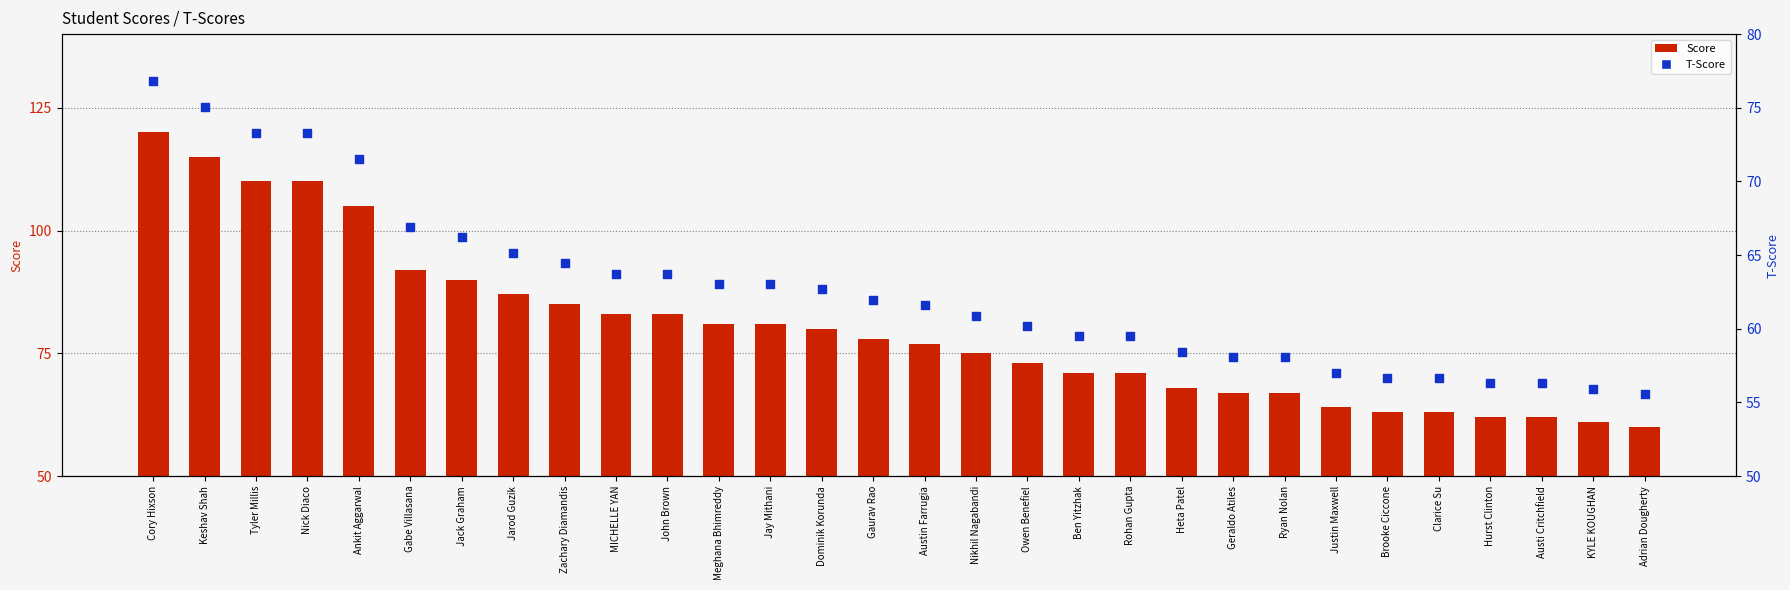

What are all the series names shown in the legend?

Score, T-Score